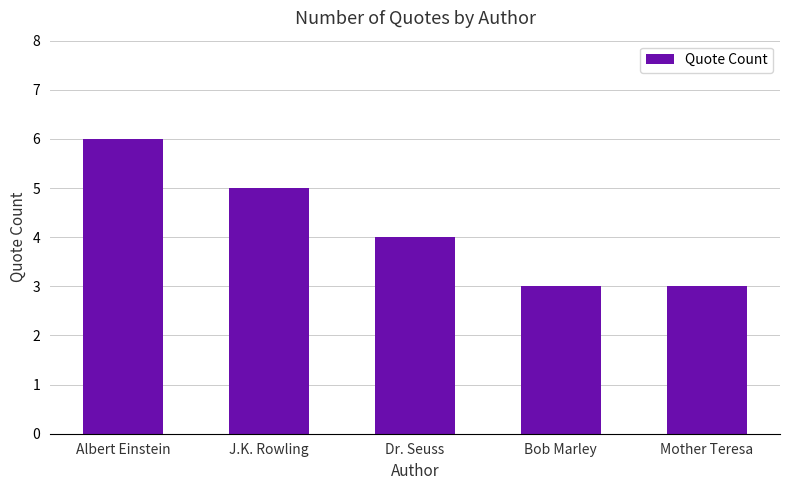

Are the bars grouped side by side (vs. stacked)?

No